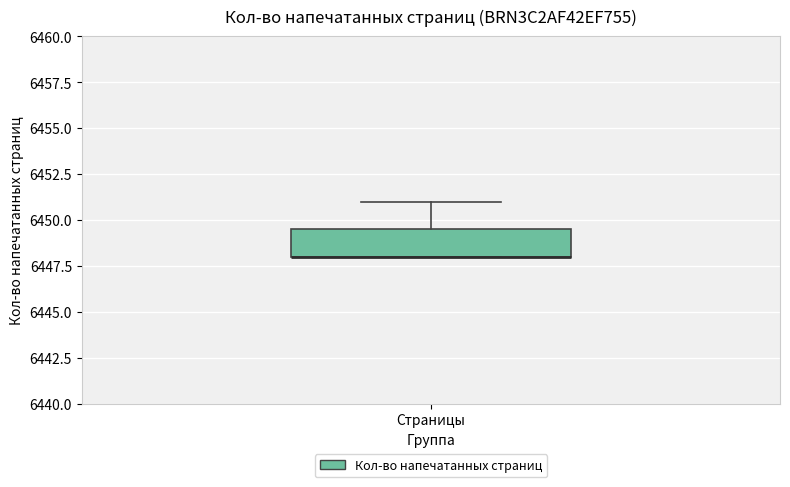

Transcribe this box plot: give where the median line is, the range the box spans, and where the two whiskers end, as read against the y-axis. The values are not printed on the chart, so give them approximately, as read against the axis.

median 6448.0 (drawn on the box's lower edge), box 6448.0 to 6449.5, whiskers 6448.0 to 6451.0